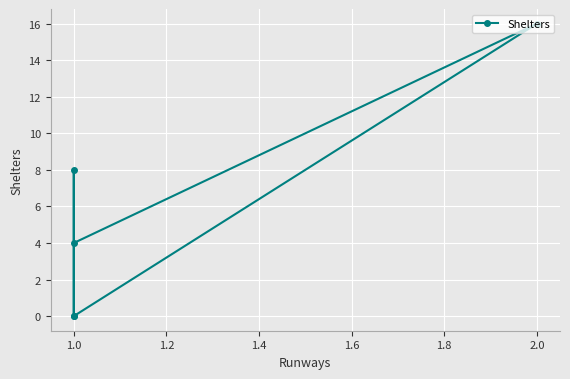

How many points are lower than both their immediate neighbors (excluding endpoints)?

1